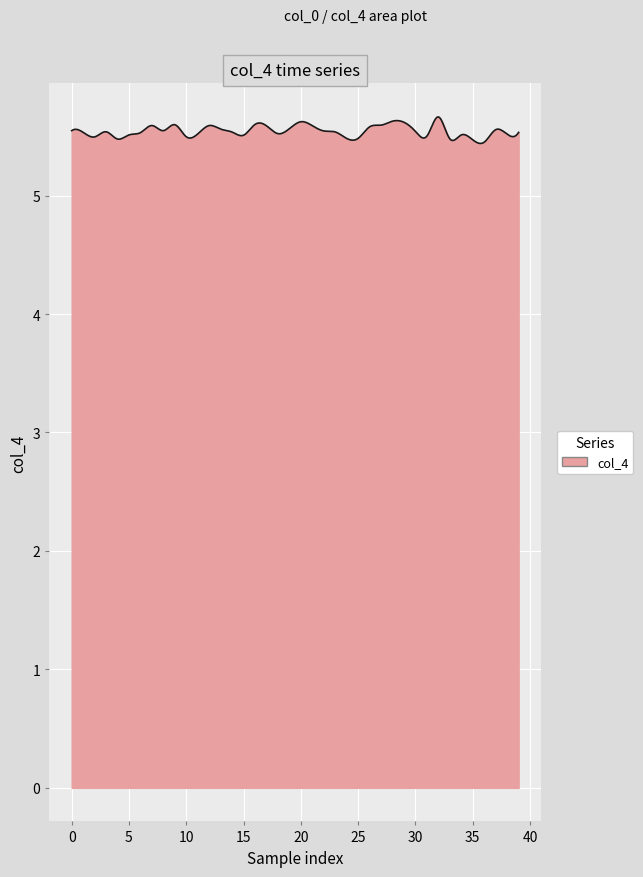

How many values are between 5 and 6?

400